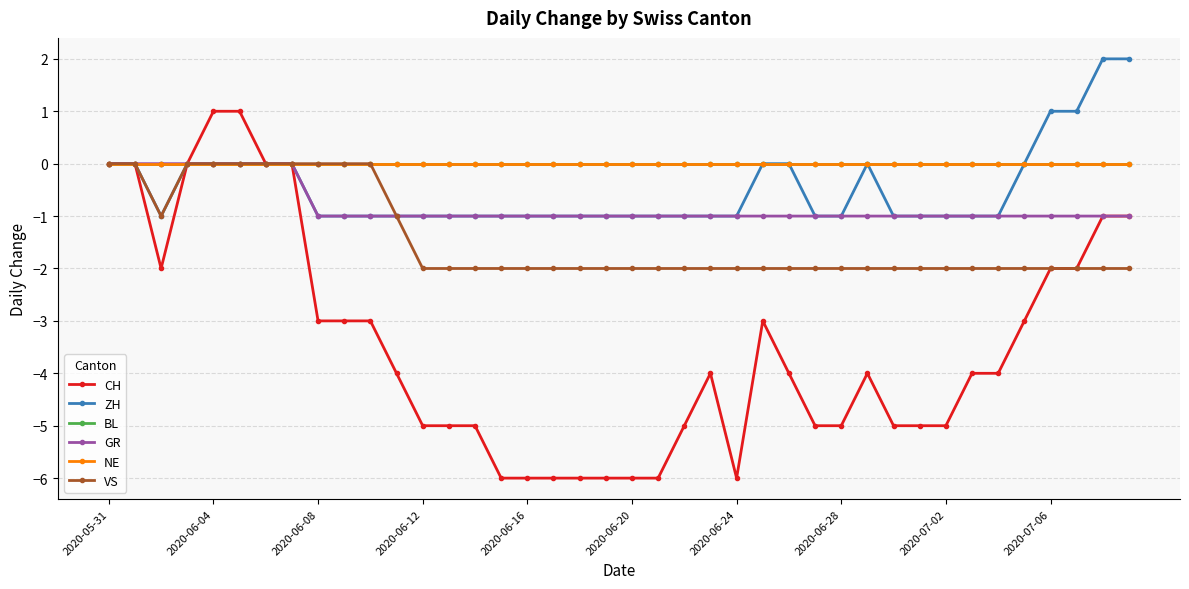

Is this an area chart (filled region under the line)?

No